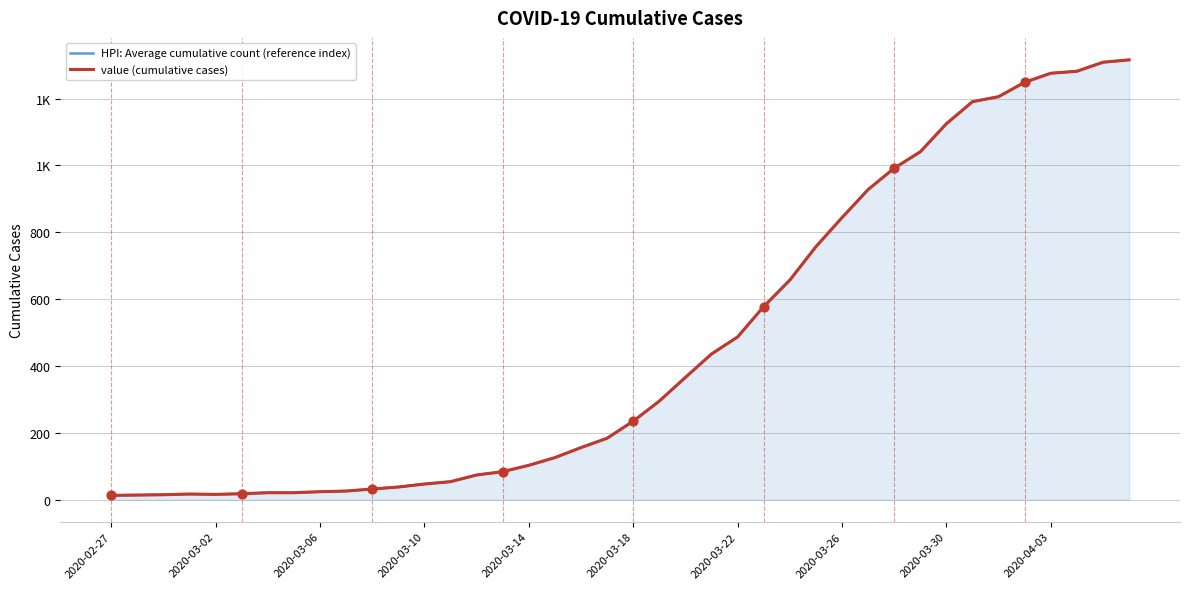

What are all the series names shown in the legend?

HPI: Average cumulative count (reference index), value (cumulative cases)